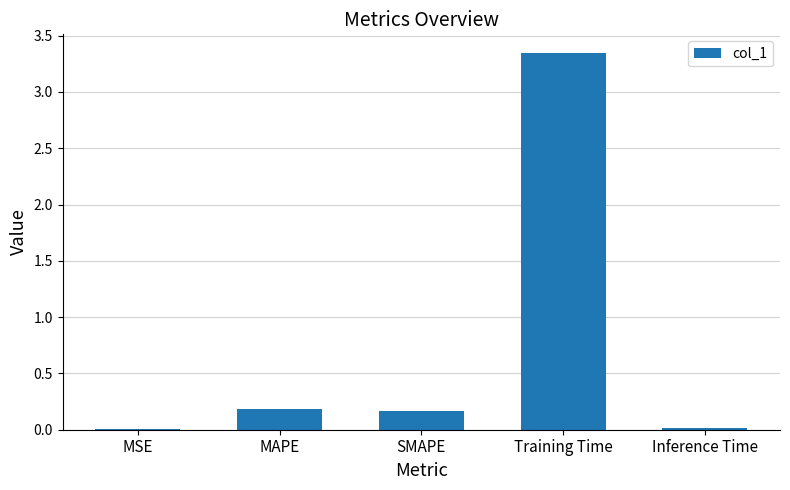

The value at SMAPE is 0.2. True or false?

True